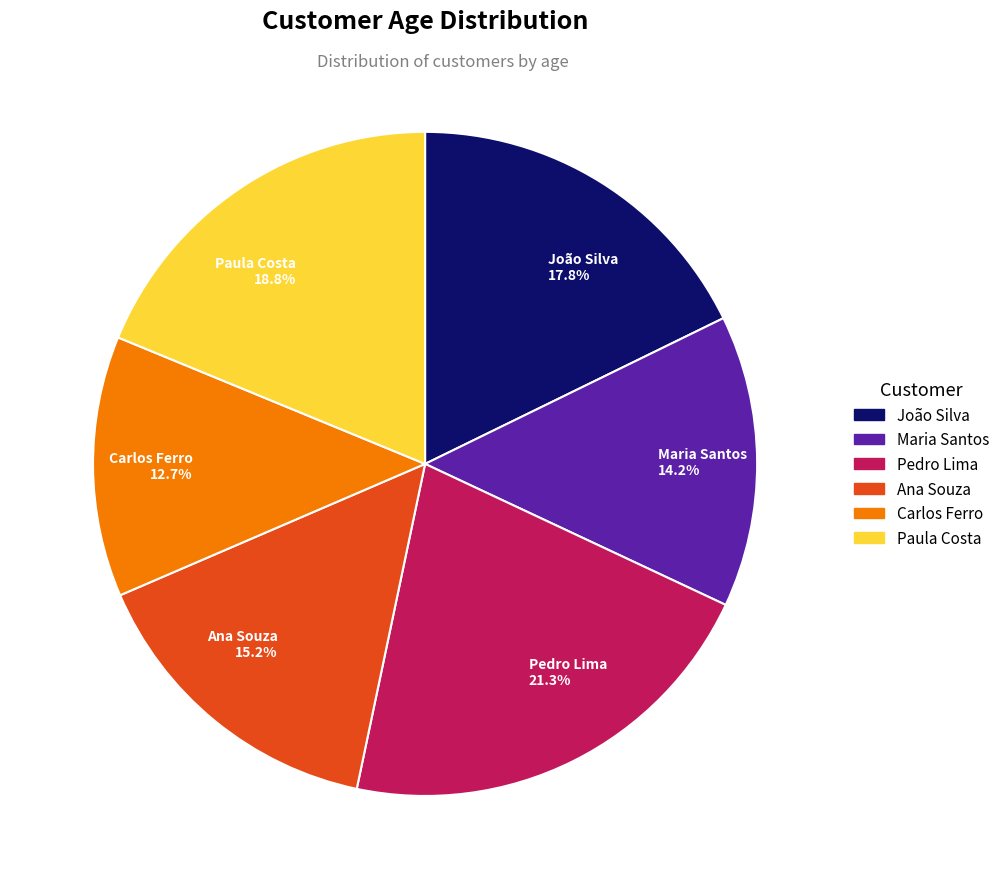

Which slice is the largest?

Pedro Lima